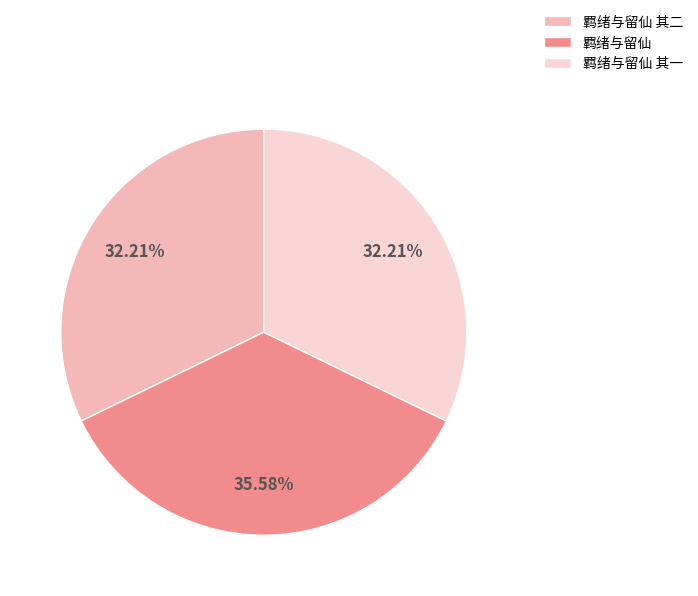

True or false: 羁绪与留仙 accounts for 51% of the total.

False